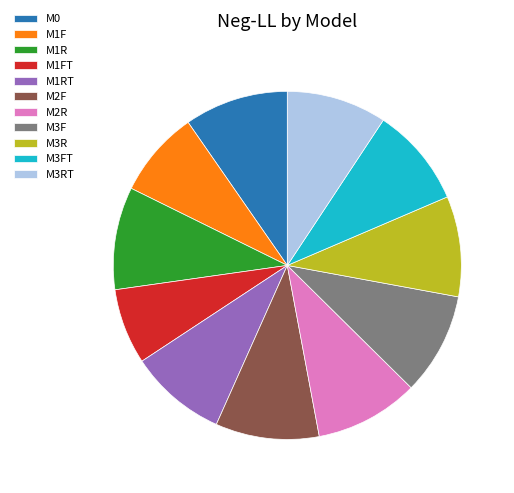

What is the smallest slice in the pie chart?

M1FT